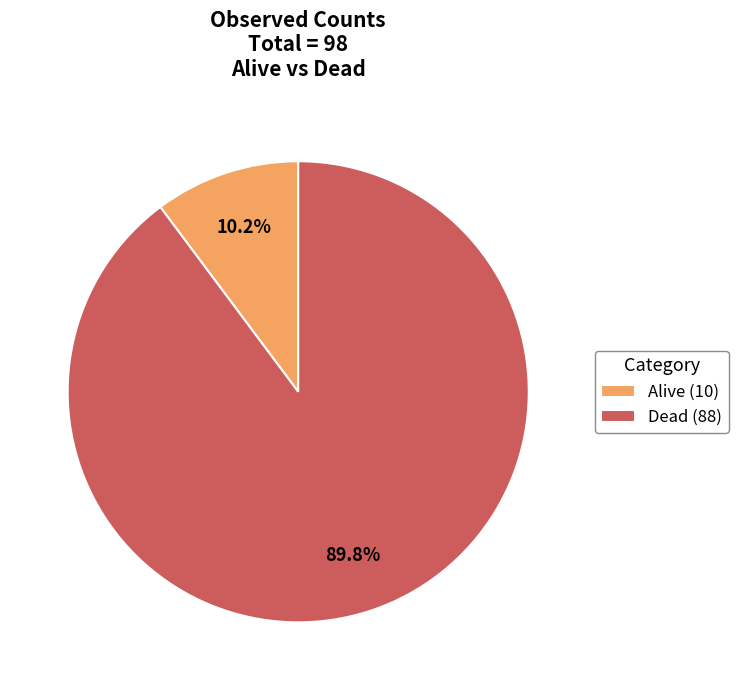

Count the number of slices in the pie.

2